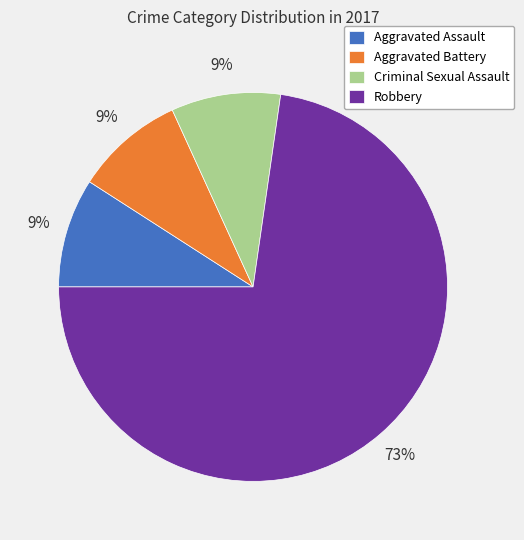

Which category has the biggest portion of the pie?

Robbery